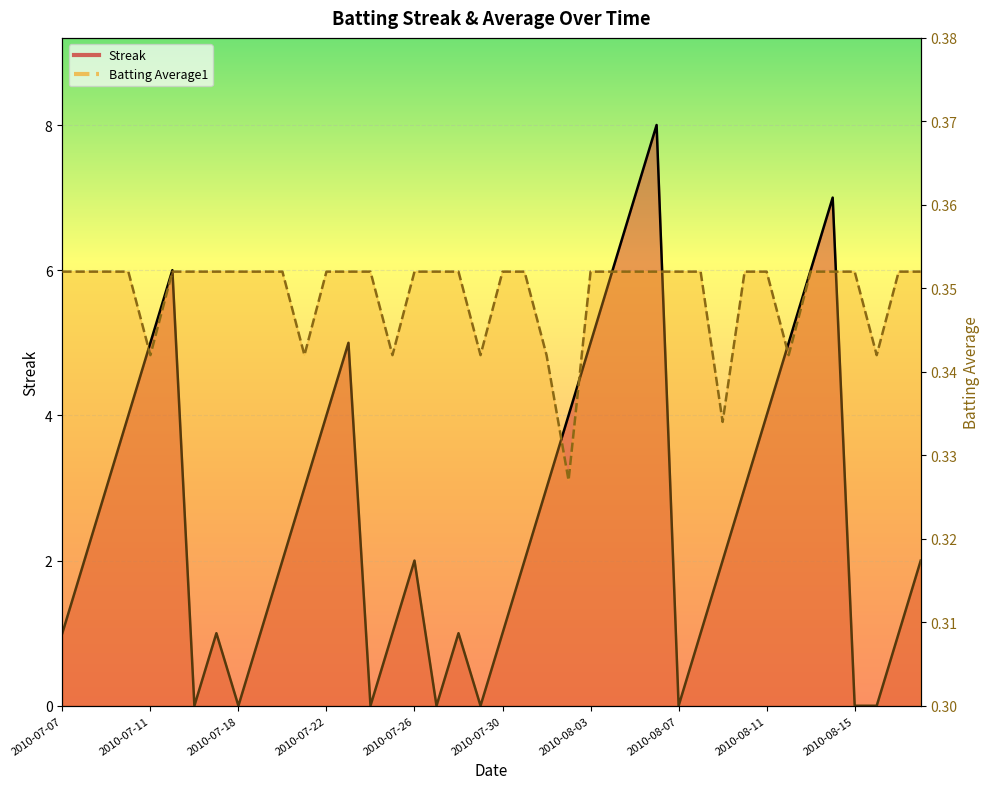

How many lines are shown in the chart?

2